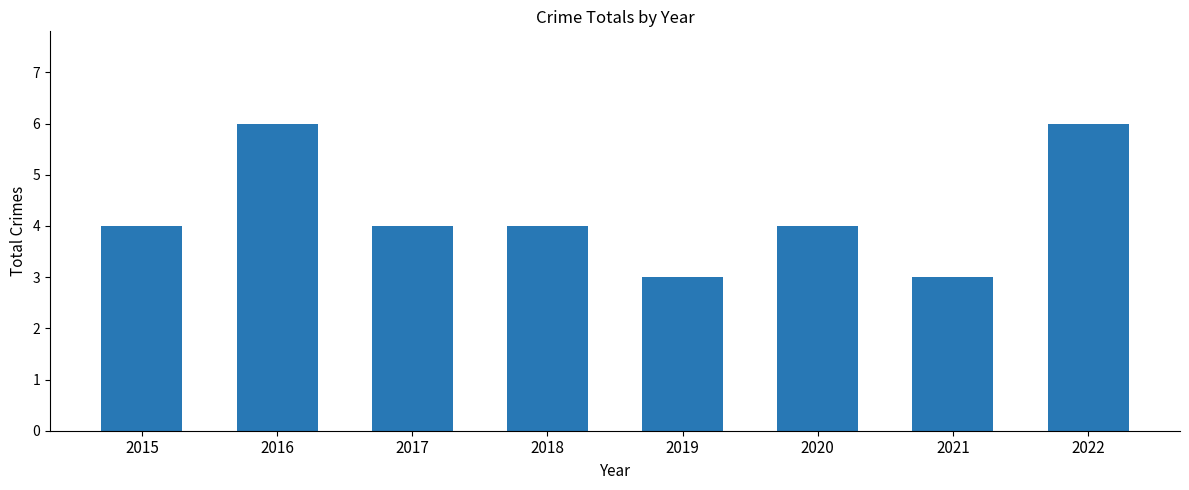

Approximately how many times larger is the value at 2016 compared to 2020?

1.5